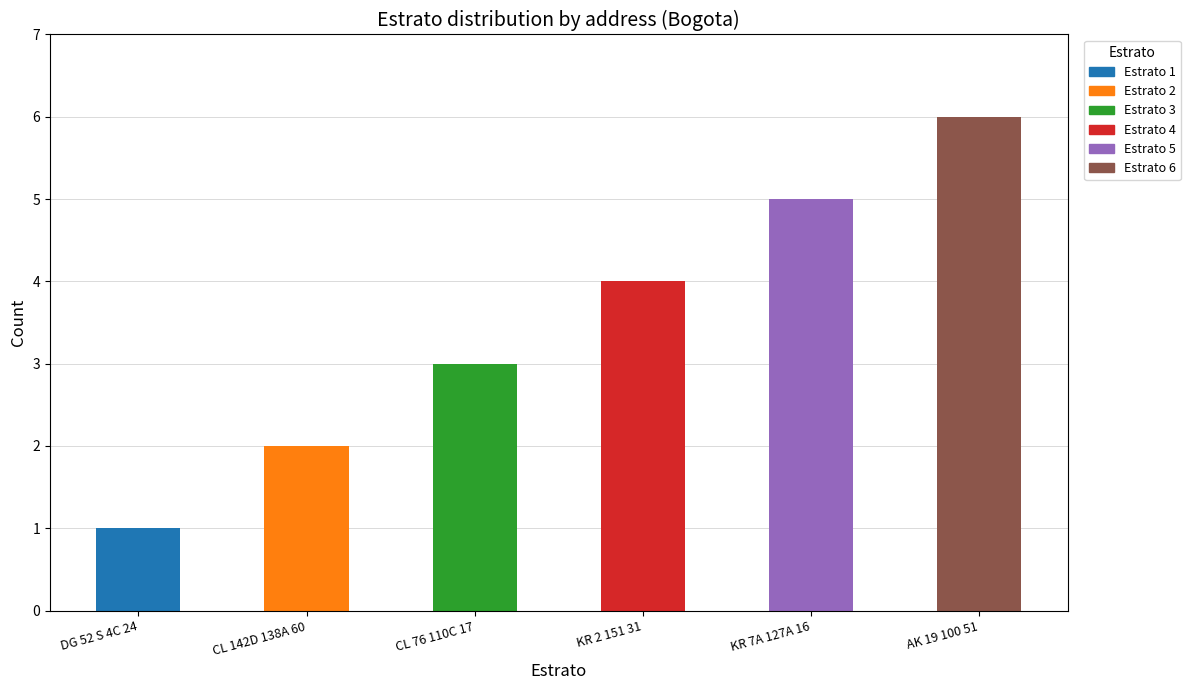

Approximately how many times larger is the value at DG 52 S 4C 24 compared to KR 7A 127A 16?

0.2